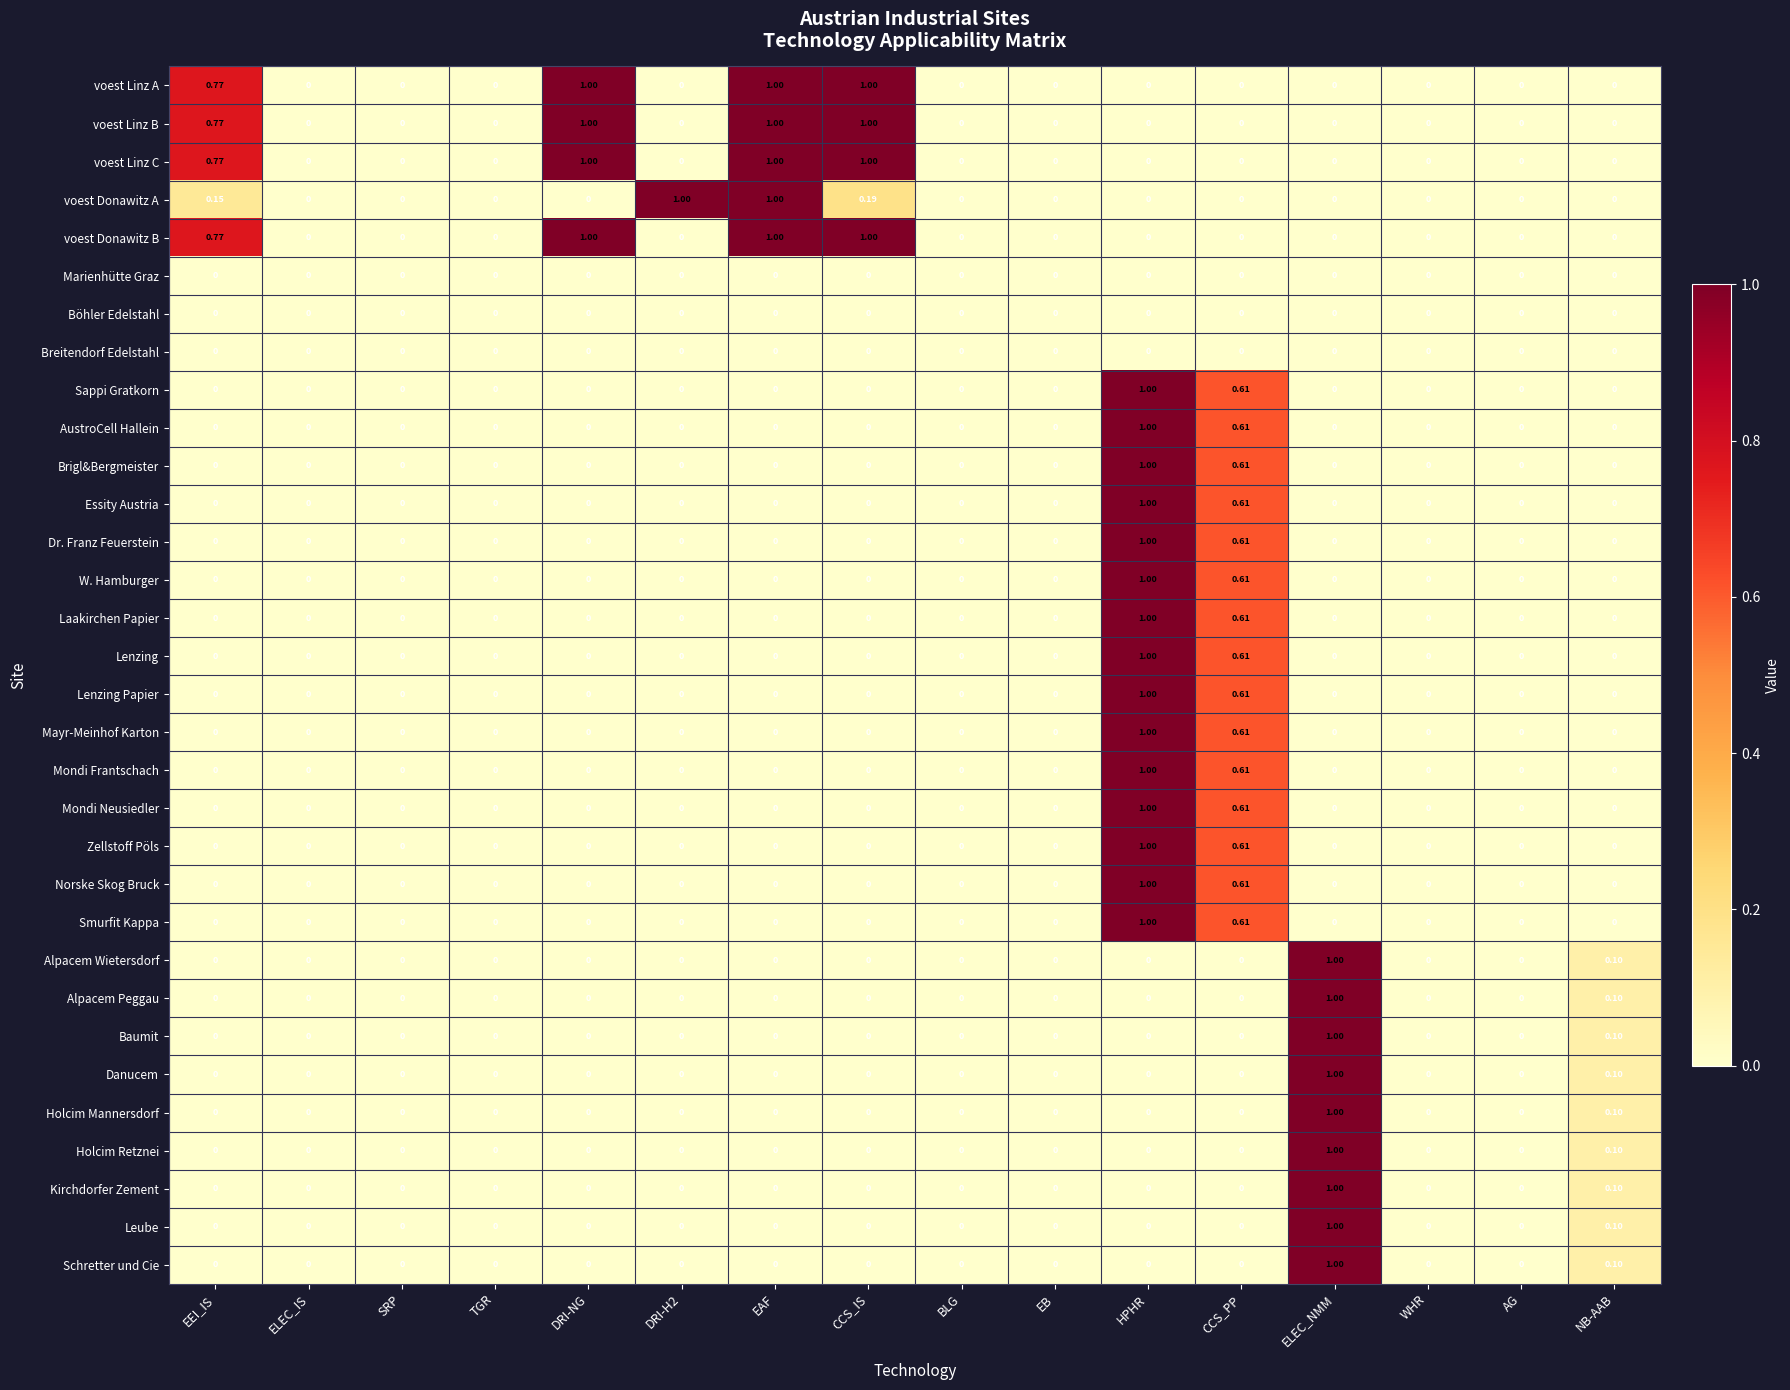

What is the total value across all series at EAF?

5.0